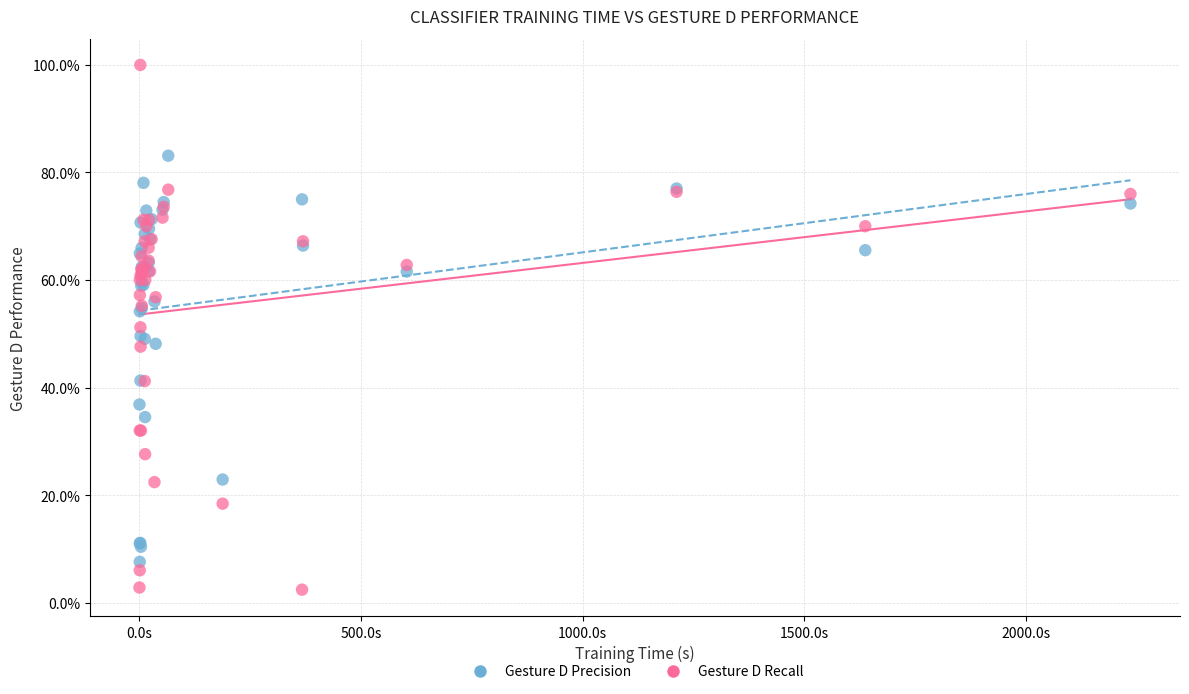

Which series reaches the minimum Y coordinate?

Gesture D Recall